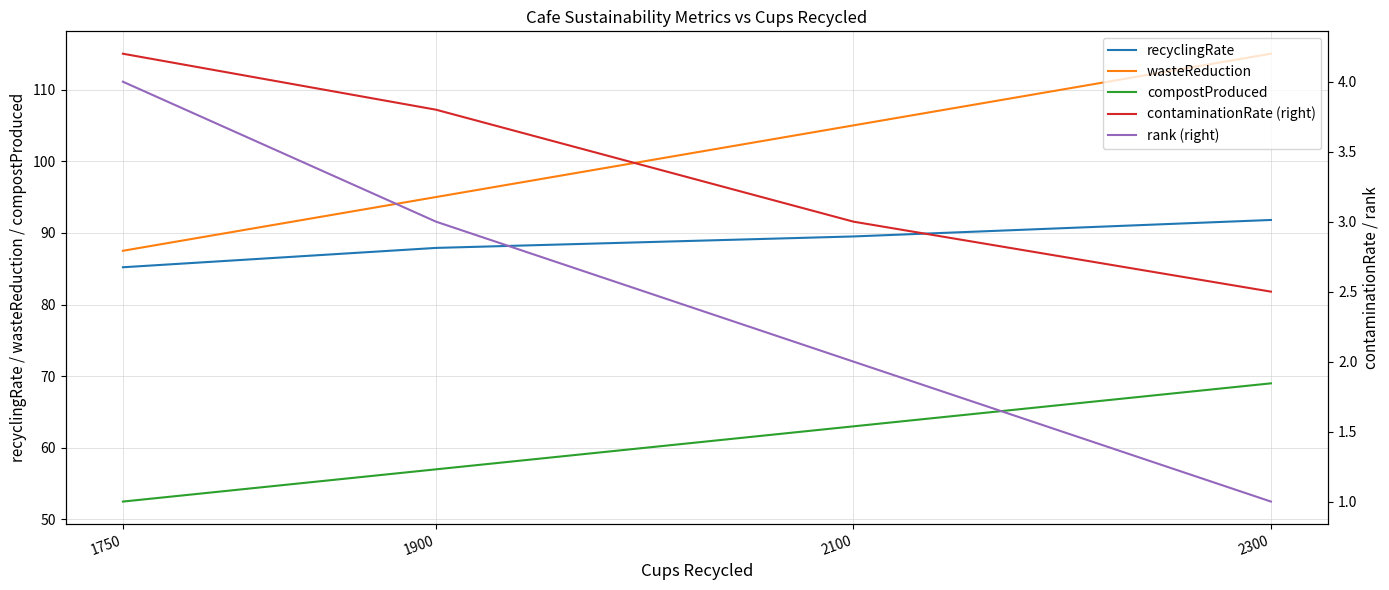

What is the sum of all recyclingRate values?

354.4